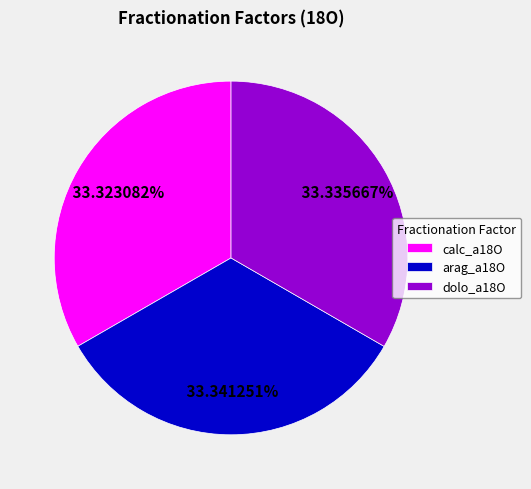

What percentage do calc_a18O and dolo_a18O together represent?

66.7%